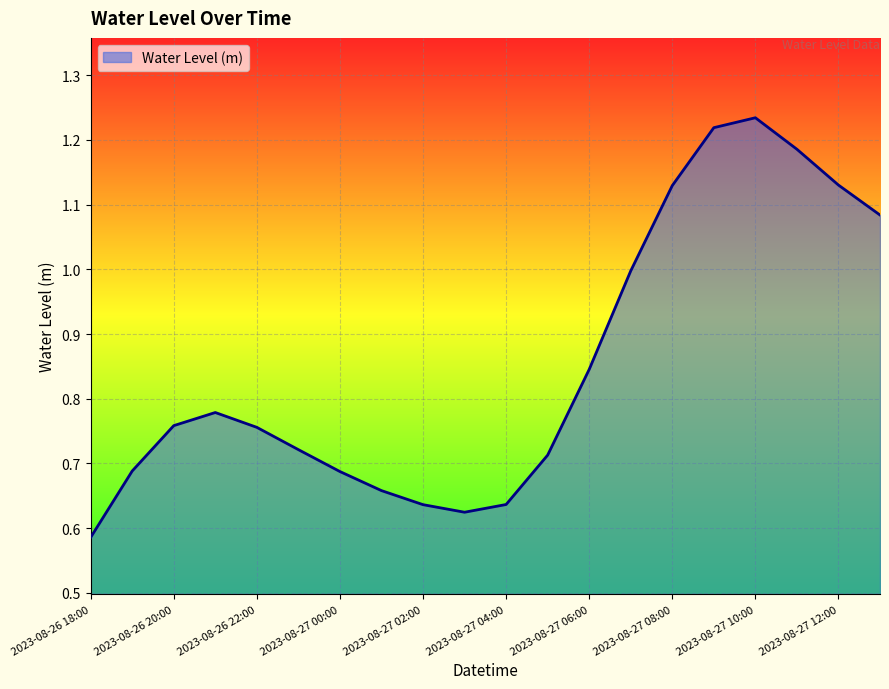

How many lines are shown in the chart?

1